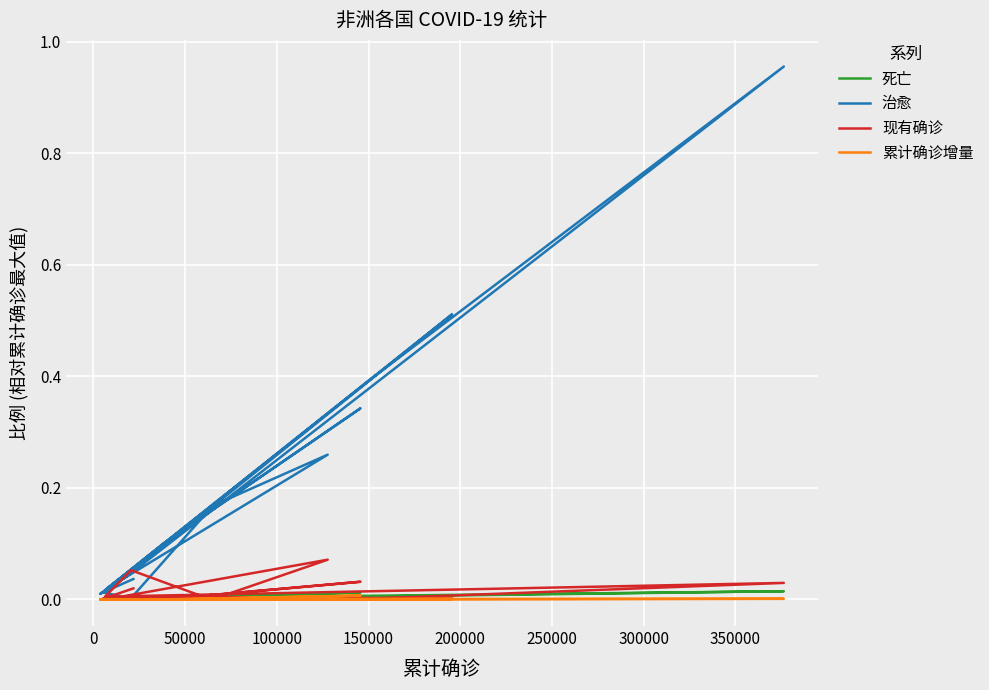

True or false: 累计确诊增量 has more than 0 interior local peaks.

True